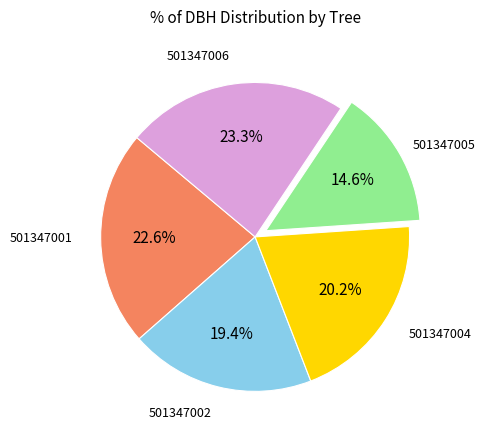

Is there any slice that represents more than half of the pie?

No